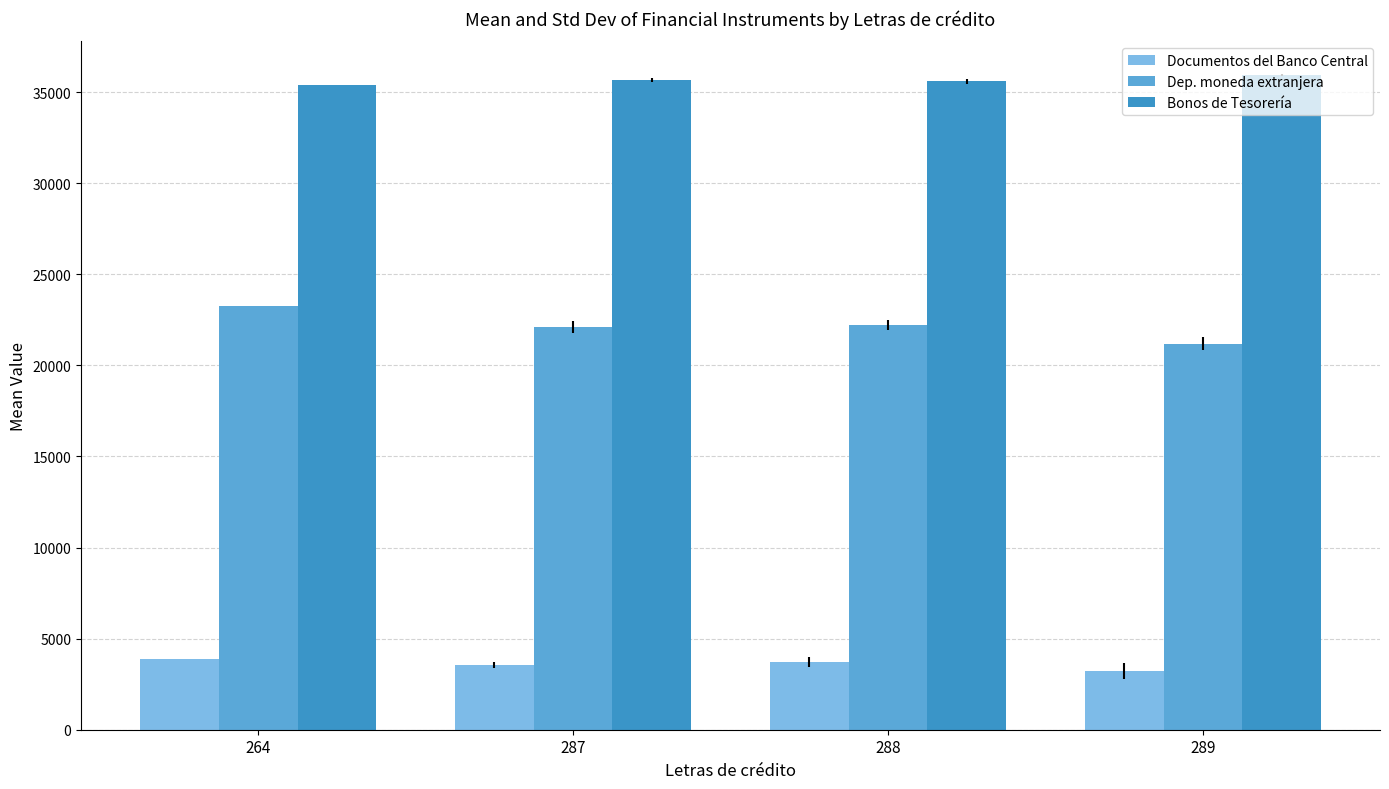

What is the value of the Dep. moneda extranjera bar at the 2nd from the left?

22106.0